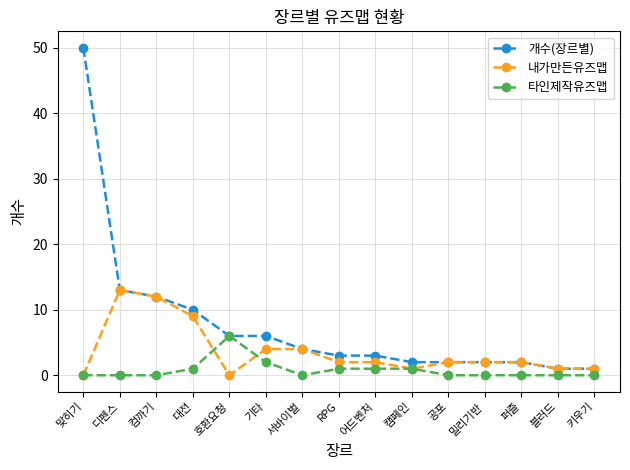

What is the value of the 타인제작유즈맵 point at the 10th from the left?

1